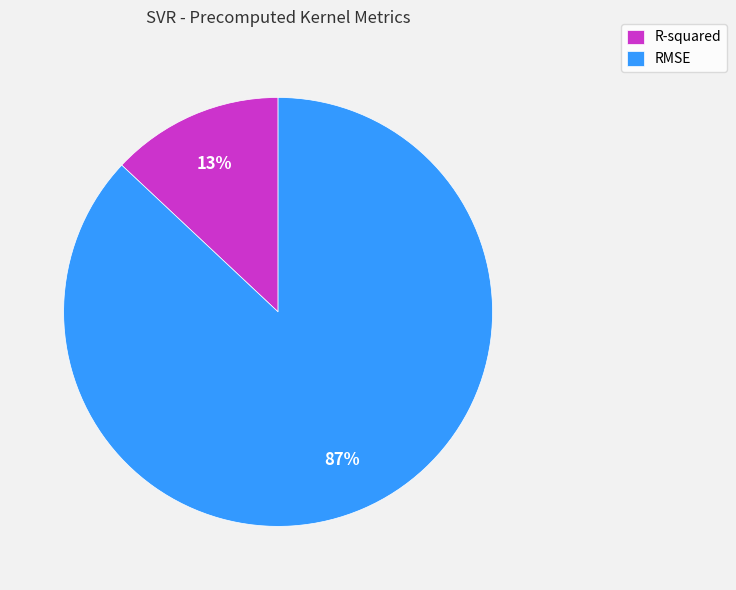

To the nearest percent, what is the difference between the R-squared and RMSE slice percentages?

74%